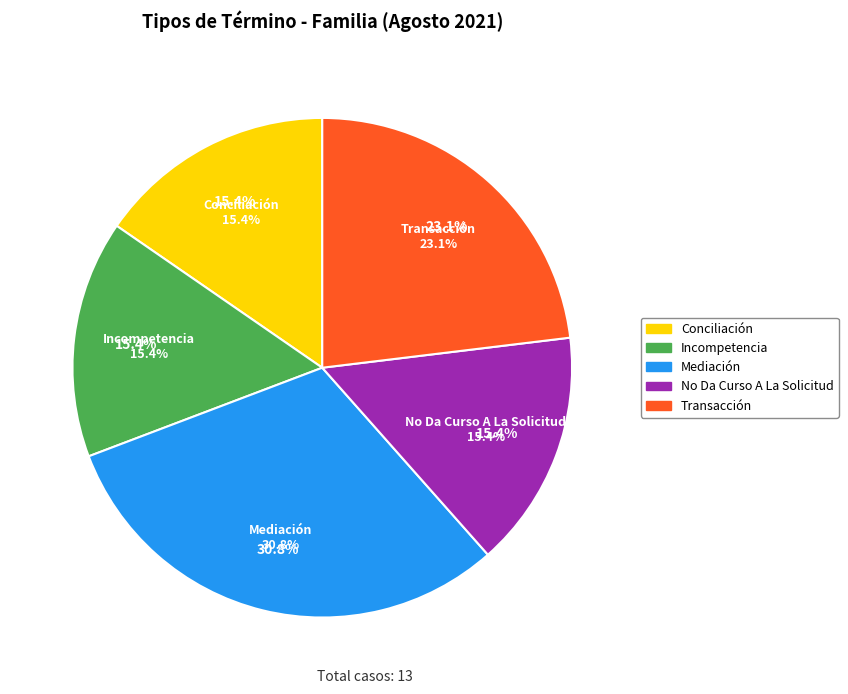

What portion of the pie excludes Transacción?

76.9%